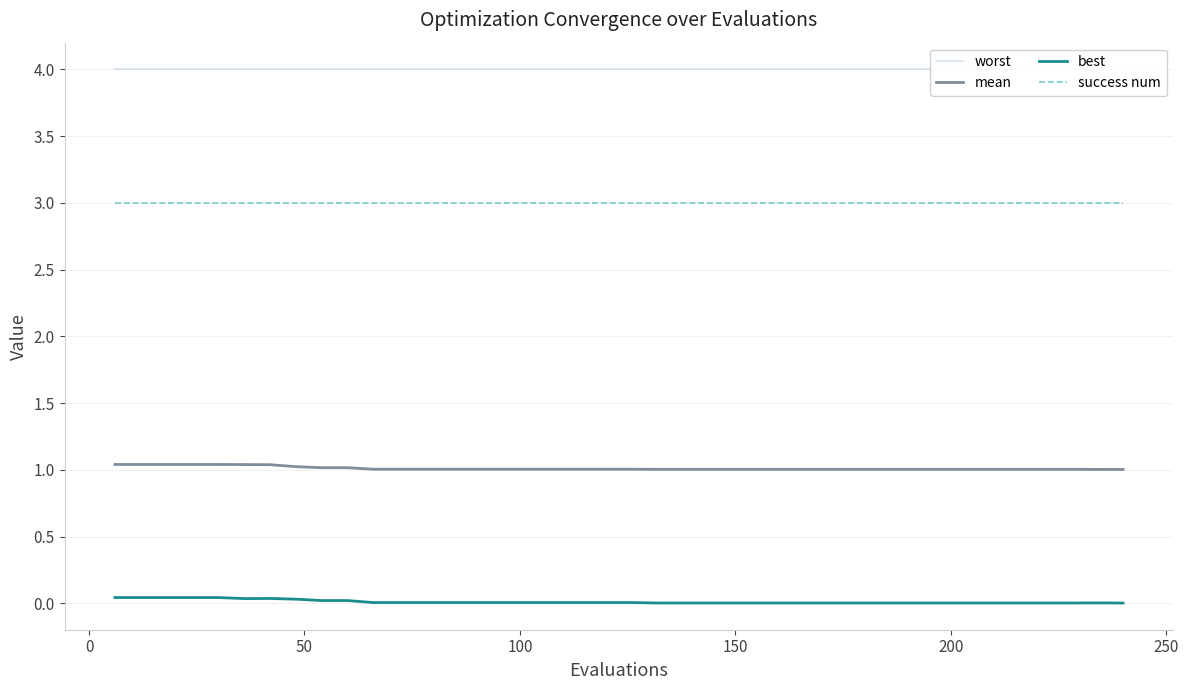

True or false: best and worst intersect in this chart.

False